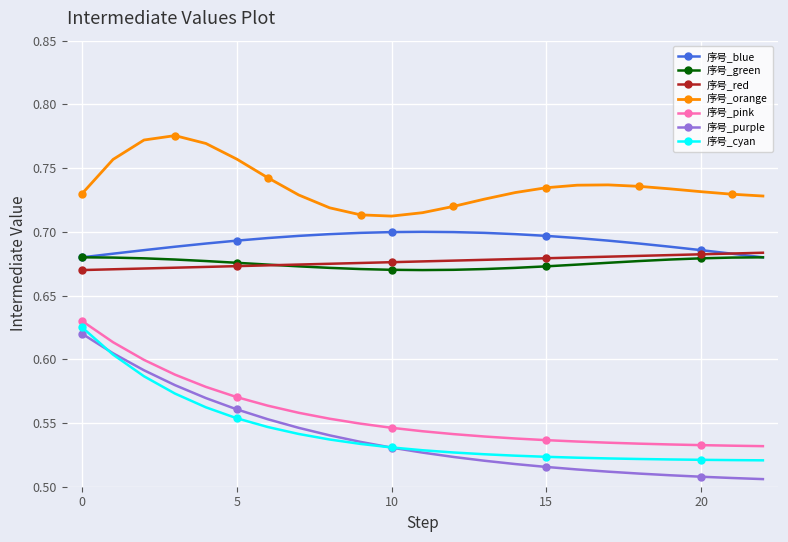

True or false: 序号_pink and 序号_orange cross at least once.

False